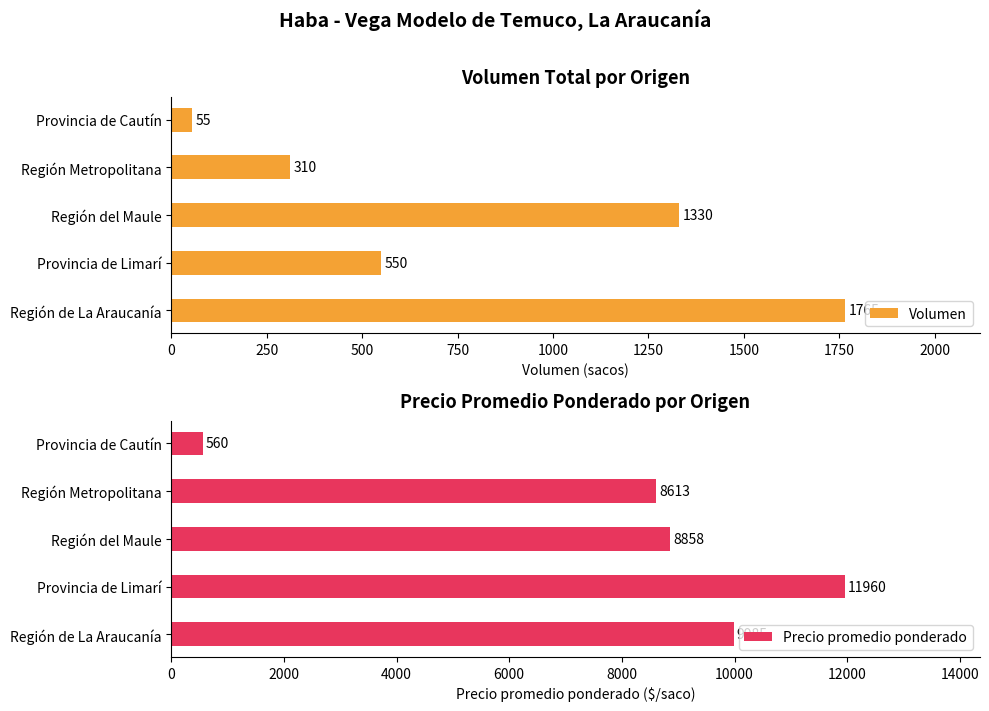

What is the average value of the Volumen series?

802